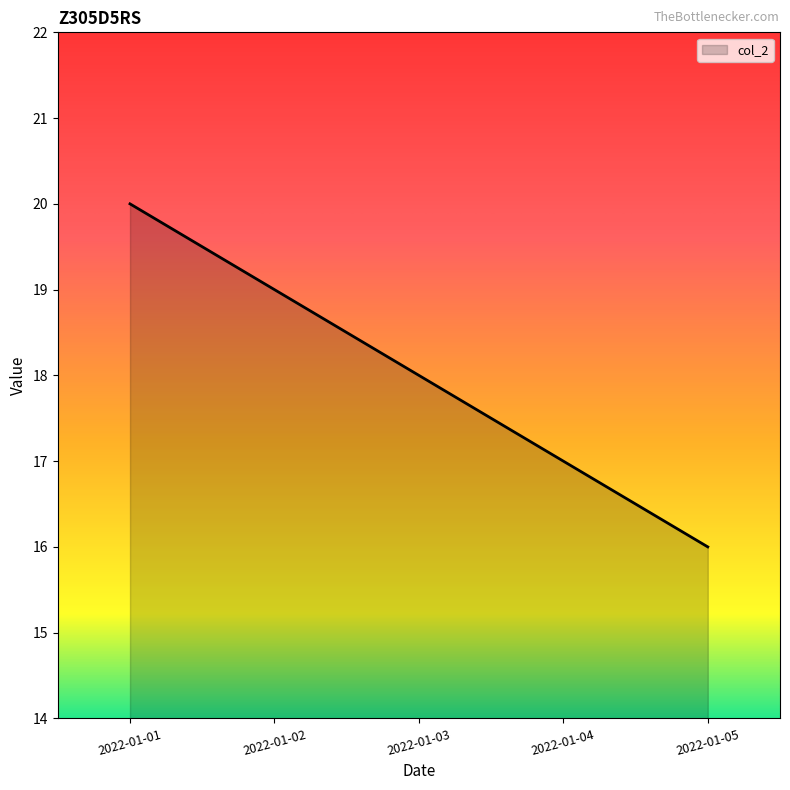

List the labels in order of value, smallest first.

2022-01-05, 2022-01-04, 2022-01-03, 2022-01-02, 2022-01-01